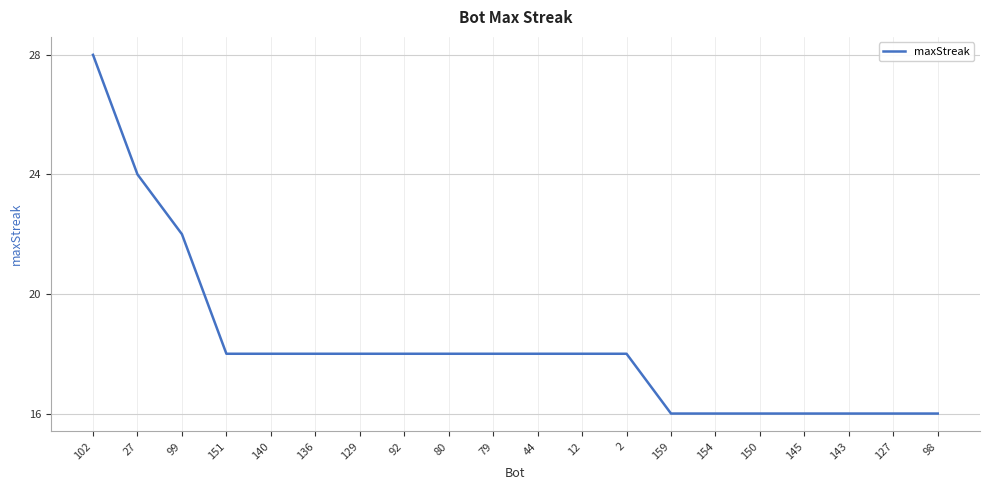

The chart shows a value of 18 at 2. True or false?

True